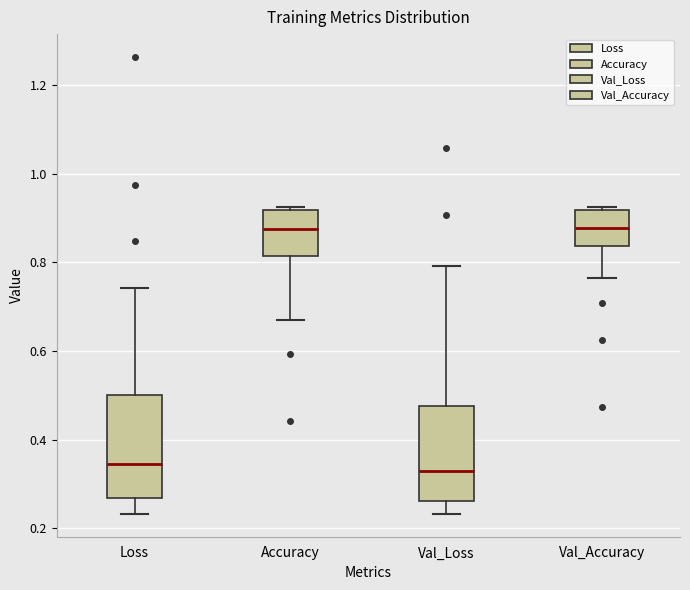

Reading left to right, transcribe this box plot: for each box, give where its median line is, the range the box spans, and where its two whiskers end, as read against the y-axis. The values are not printed on the chart, so give them approximately, as read against the axis.

Loss: median 0.34, box 0.26 to 0.50, whiskers 0.24 to 0.74
Accuracy: median 0.88, box 0.82 to 0.92, whiskers 0.68 to 0.92 (just above the box's upper edge)
Val_Loss: median 0.32, box 0.26 to 0.48, whiskers 0.24 to 0.80
Val_Accuracy: median 0.88, box 0.84 to 0.92, whiskers 0.76 to 0.92 (just above the box's upper edge)